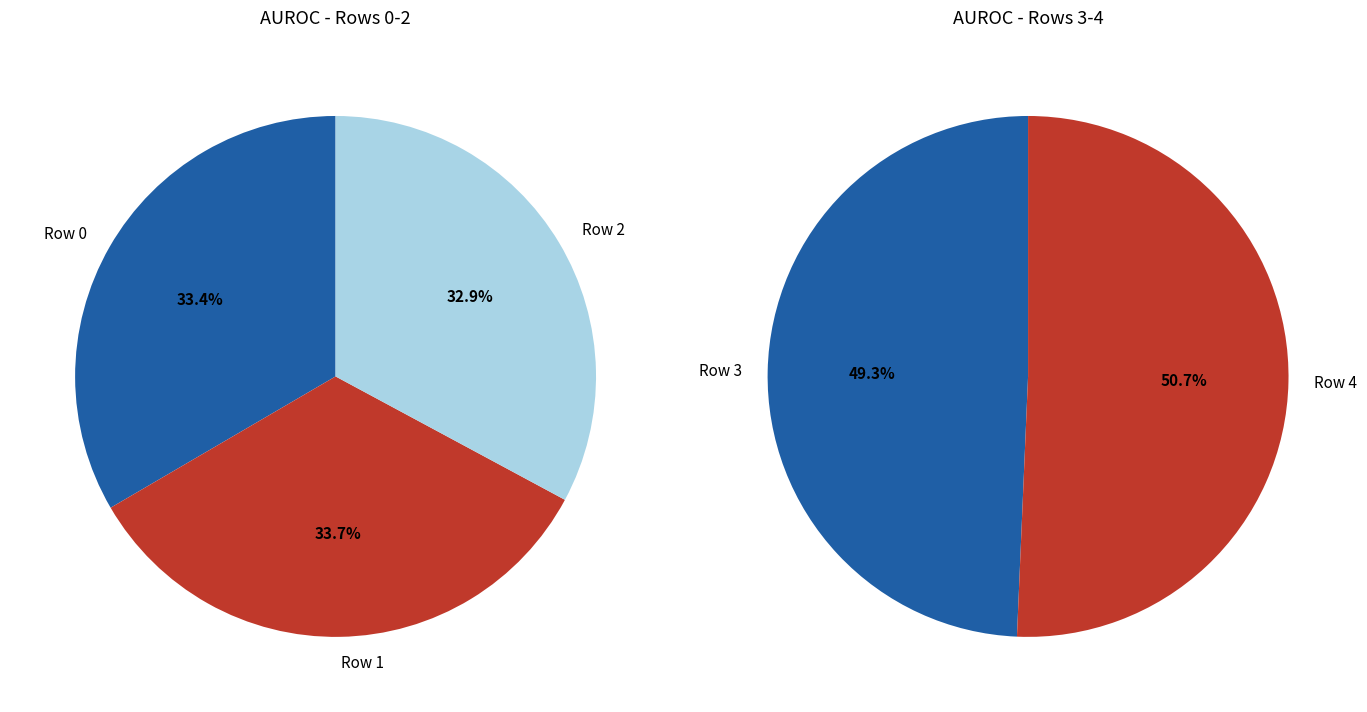

Which has a higher value, Row 2 or Row 1?

Row 1